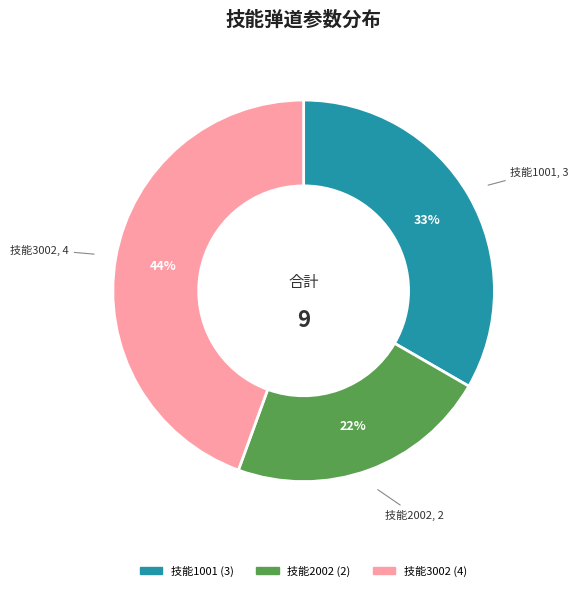

How many slices are in this pie chart?

3